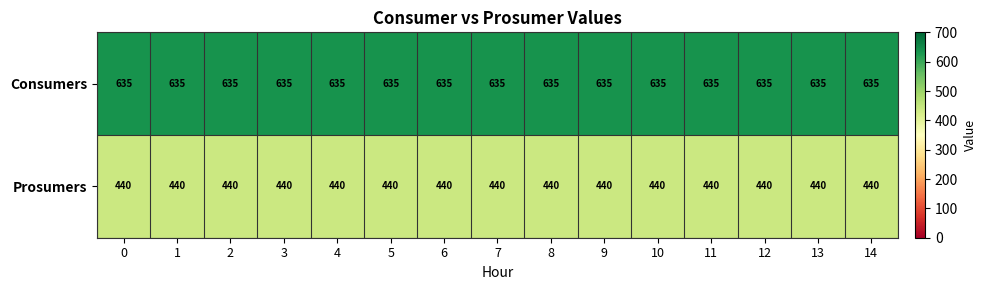

Rank the series by their average value, from lowest to highest.

Prosumers, Consumers